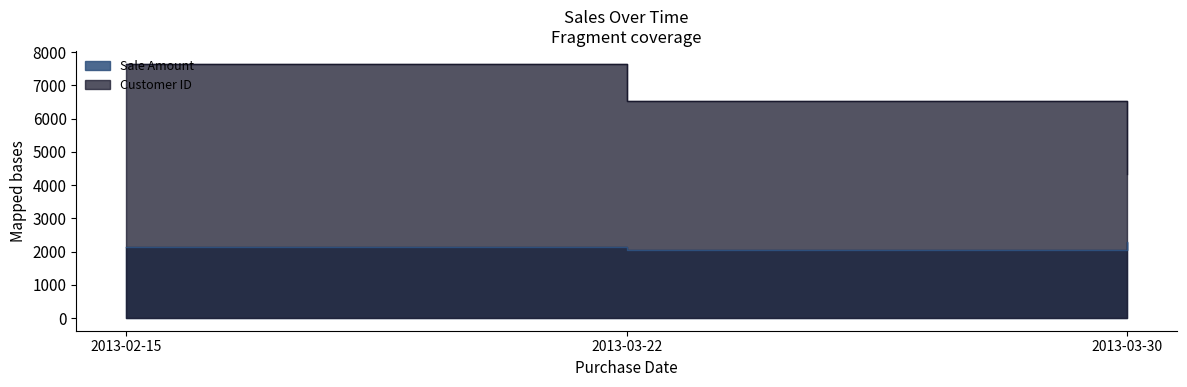

What are all the series names shown in the legend?

Sale Amount, Customer ID